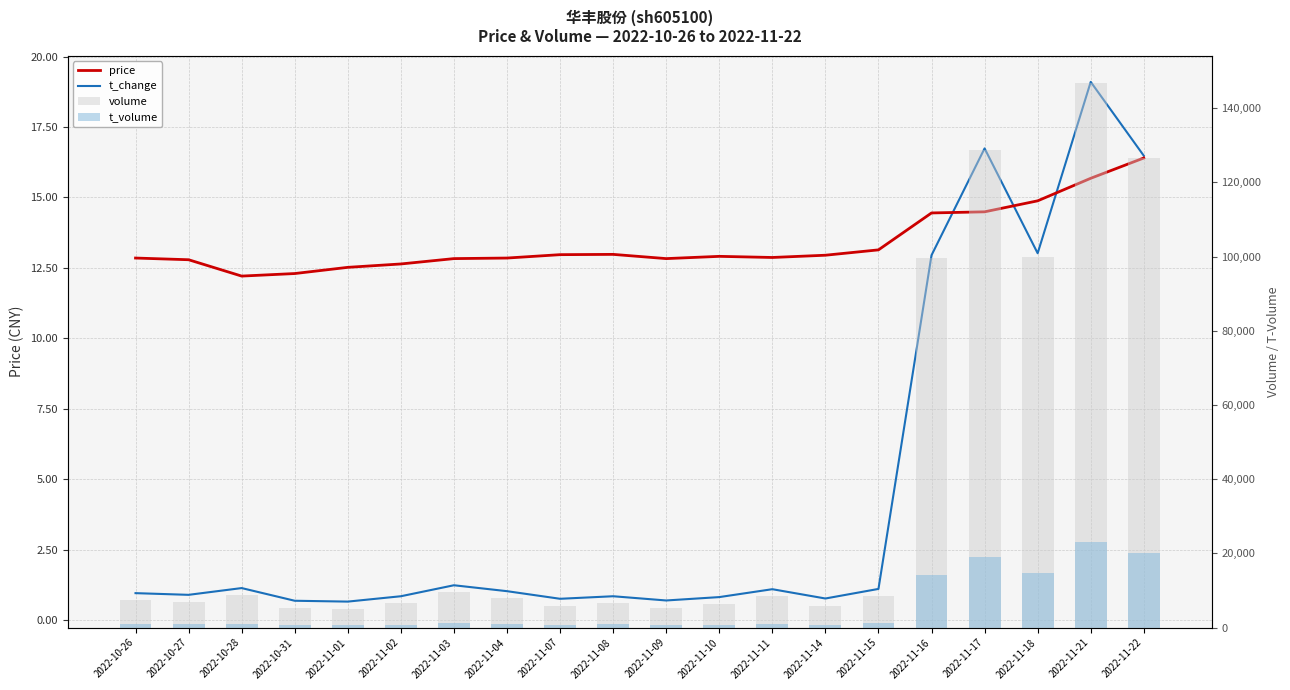

Where does the t_change series first go above 1?

2022-10-28